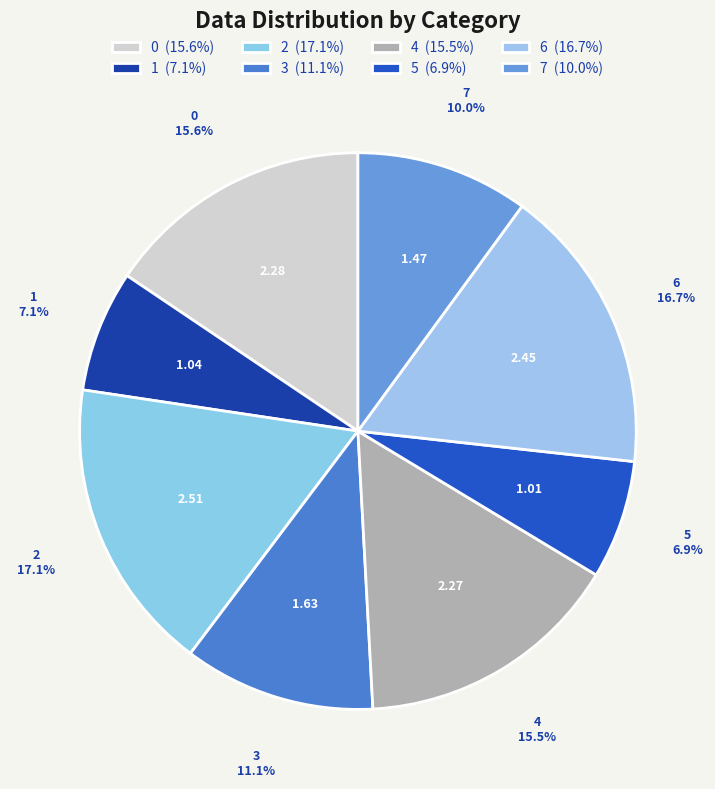

How many segments does this pie chart have?

8